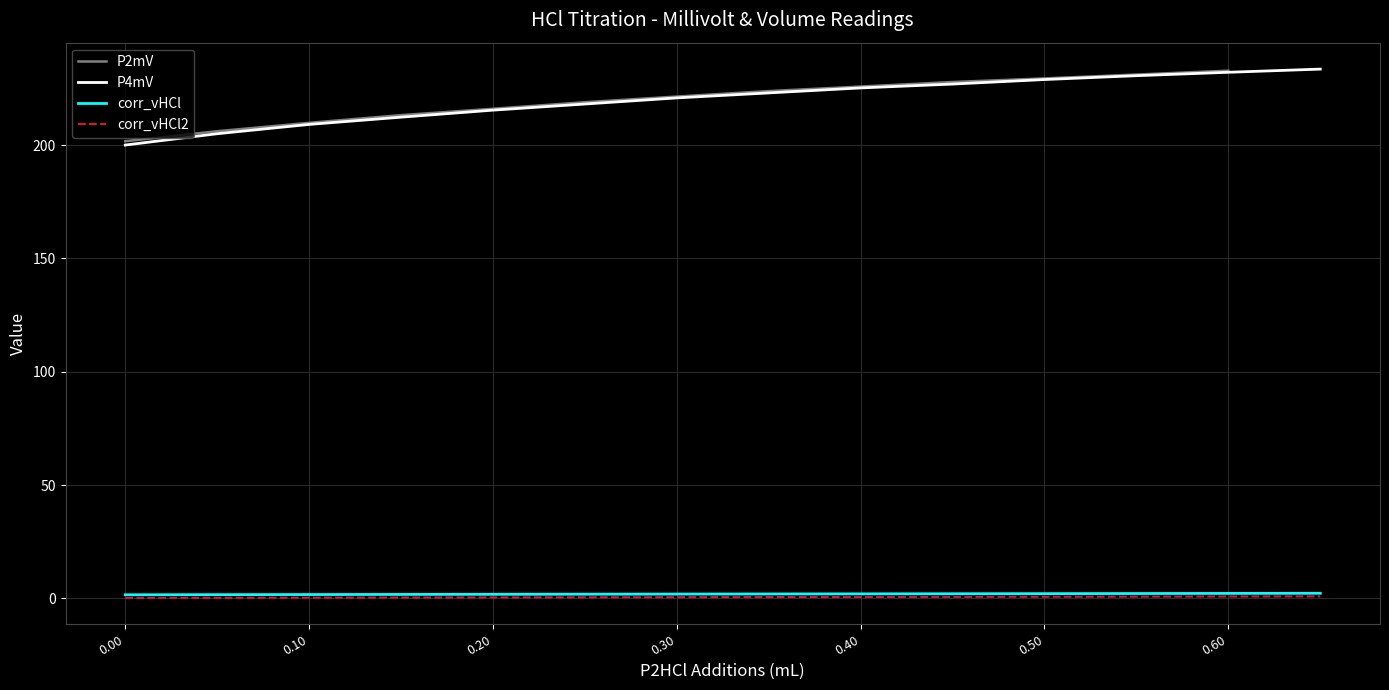

Is the value of corr_vHCl2 at 0.30 greater than the value of P4mV at 0.10?

No